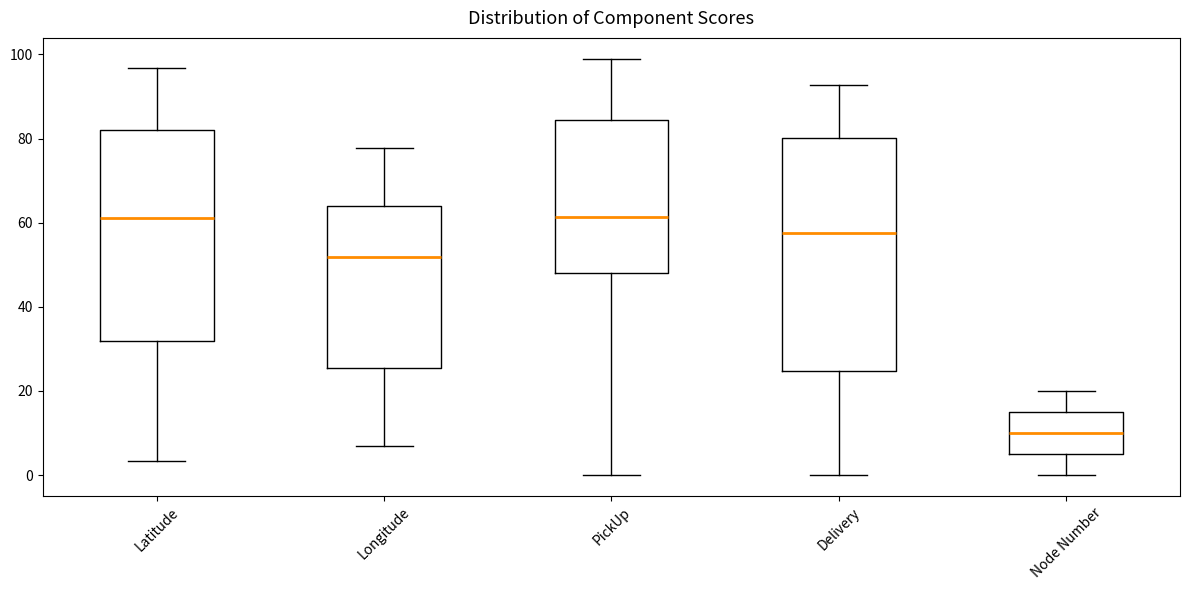

Which box's median line is the lowest?

Node Number